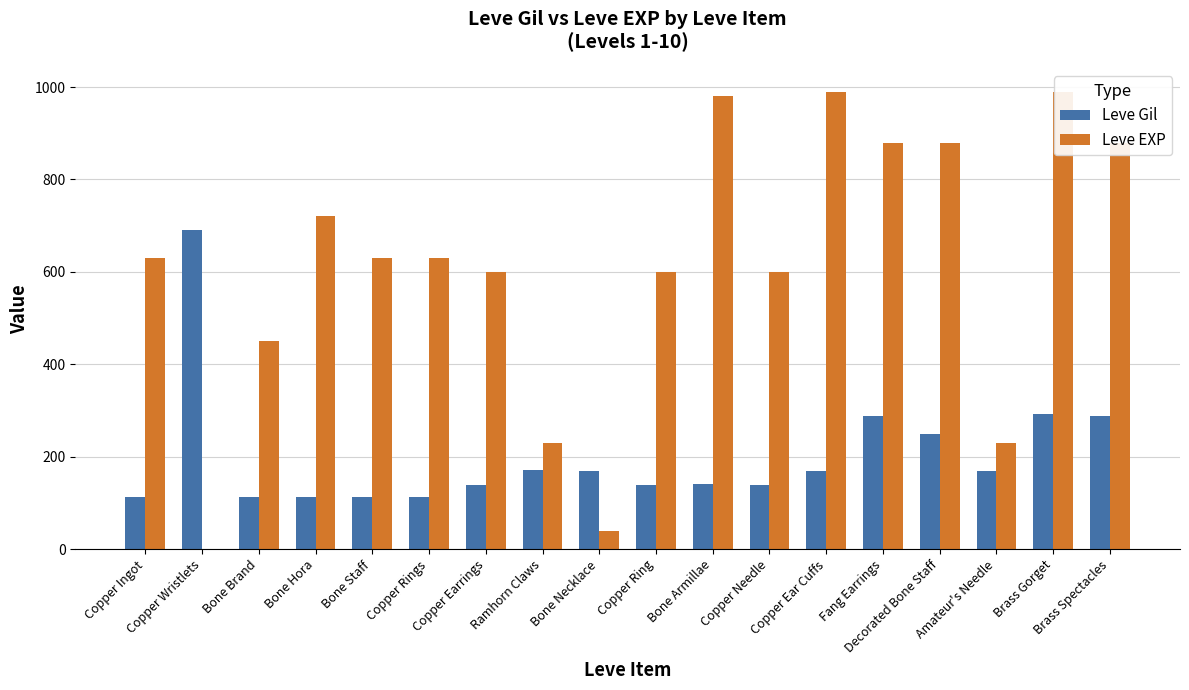

What is the sum of the Leve Gil values at Copper Ring and Bone Necklace?

308